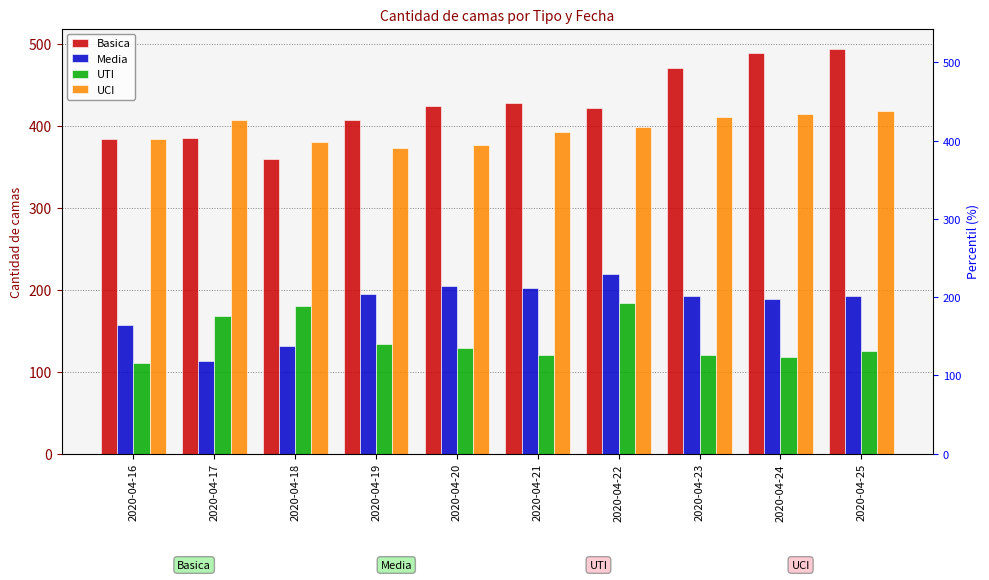

At how many categories does at least one series exceed 440?

3